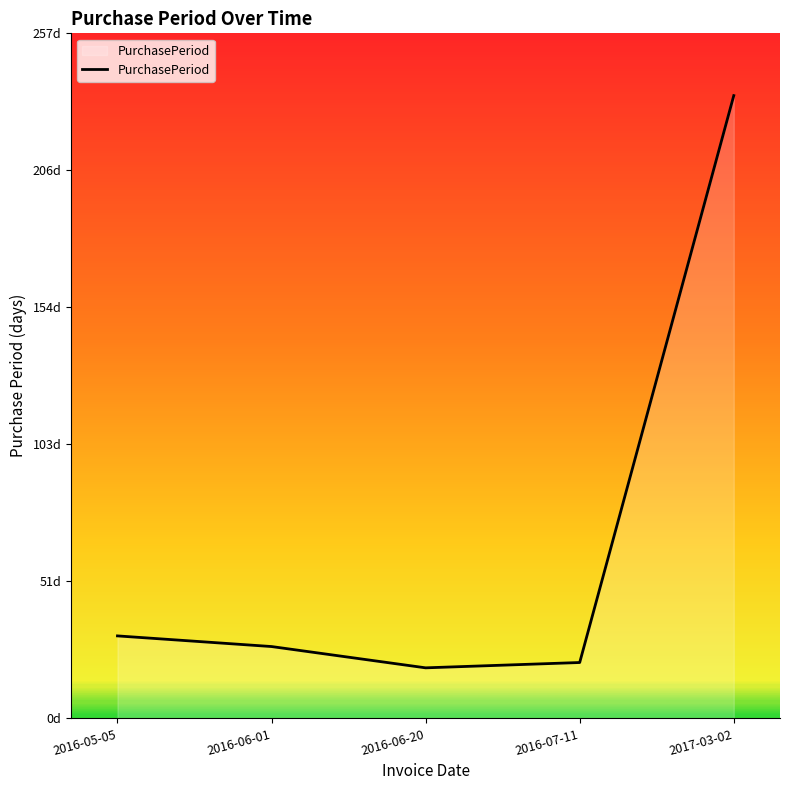

Where is the first local minimum?

2016-06-20